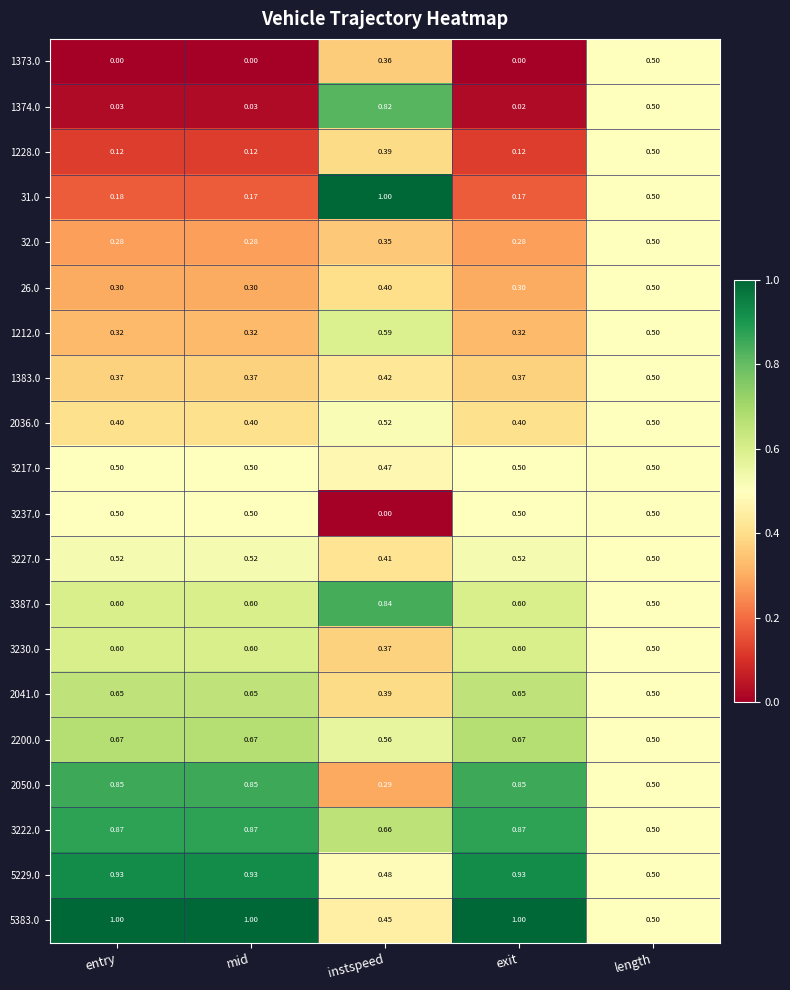

At how many categories does at least one series exceed 0?

5